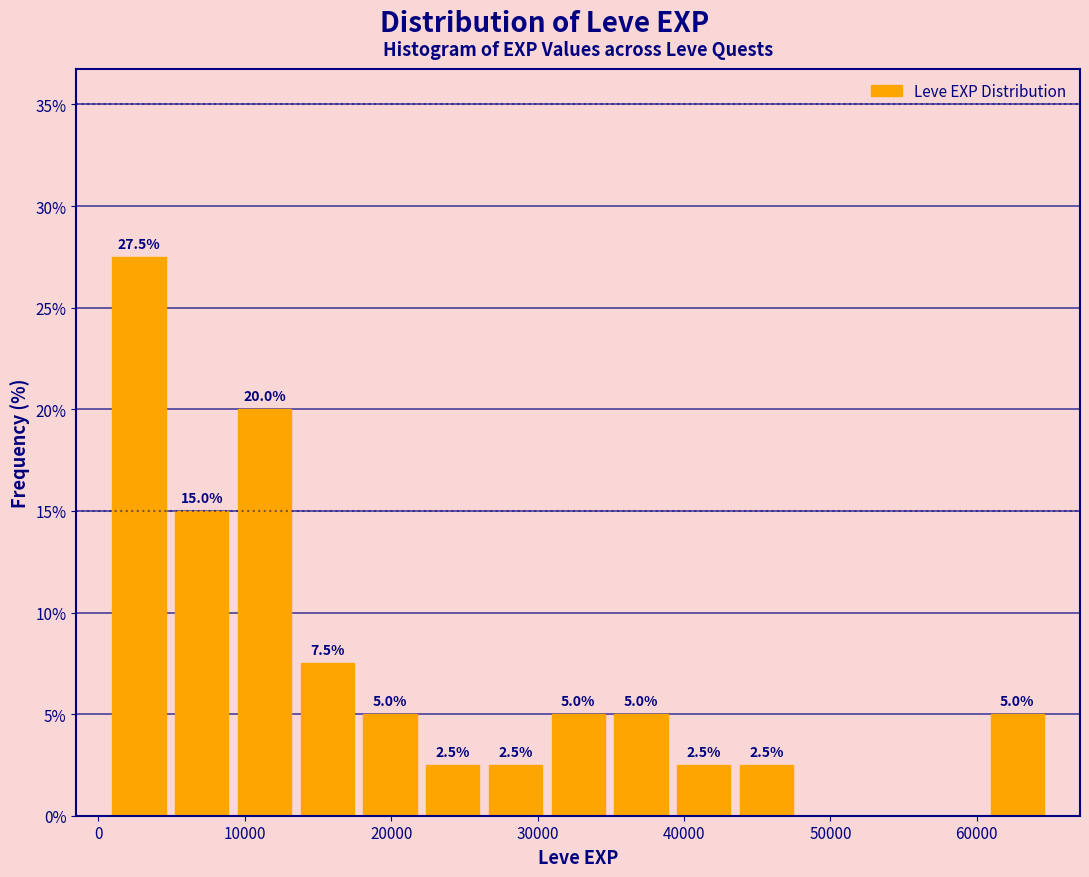

Over which range of the x-axis is the bar tallest?

1000 to 5000